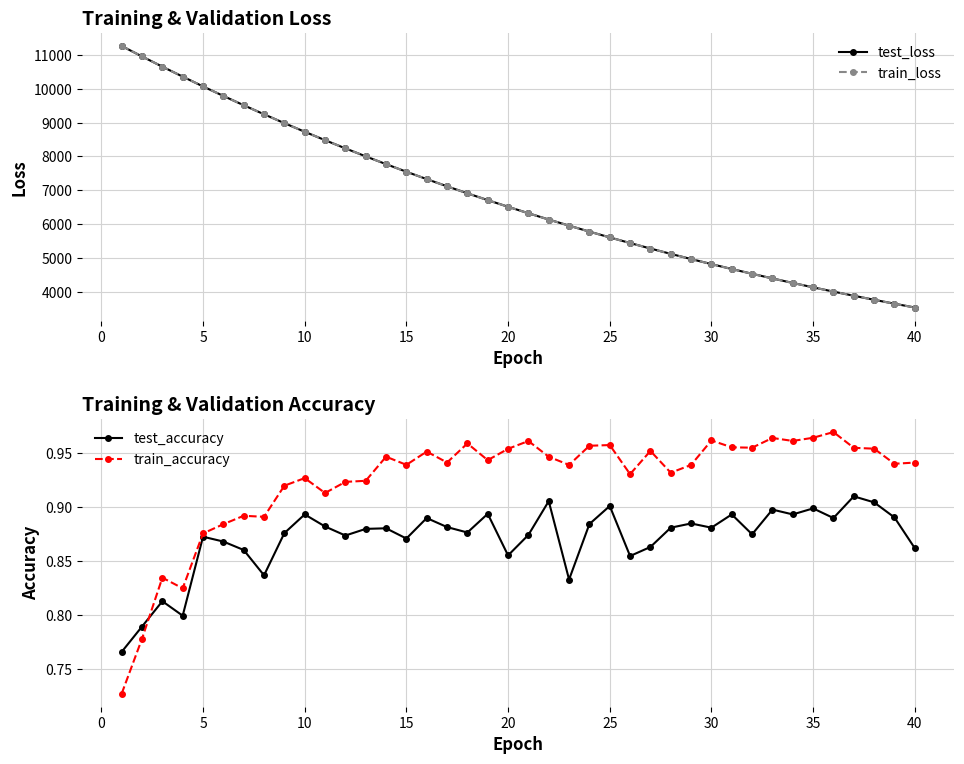

What is the minimum value for test_loss?

3535.3